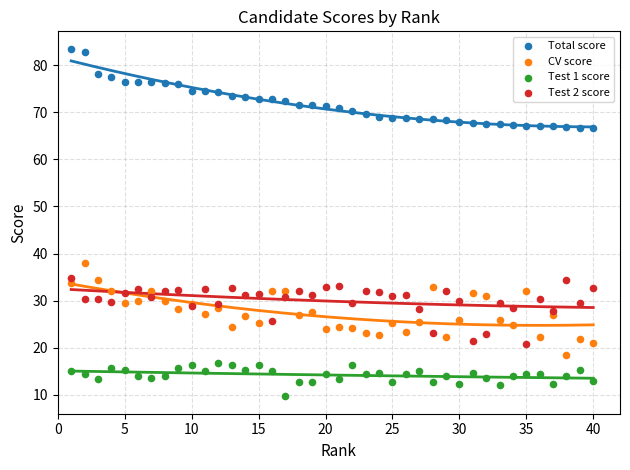

What is the X range (max minus min) for the scatter plot?

39.0